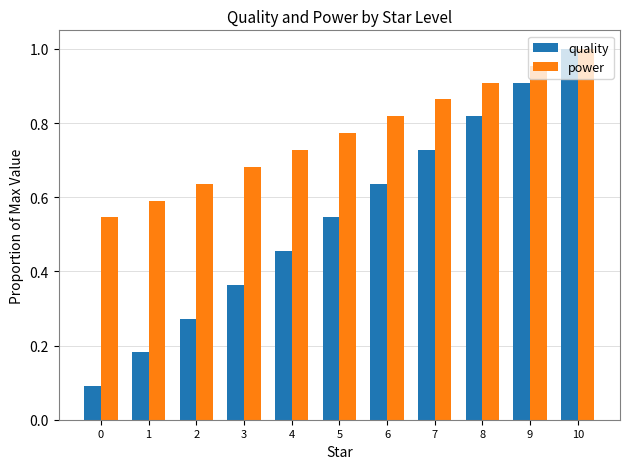

What is the sum of the quality values at 5 and 6?

1.2